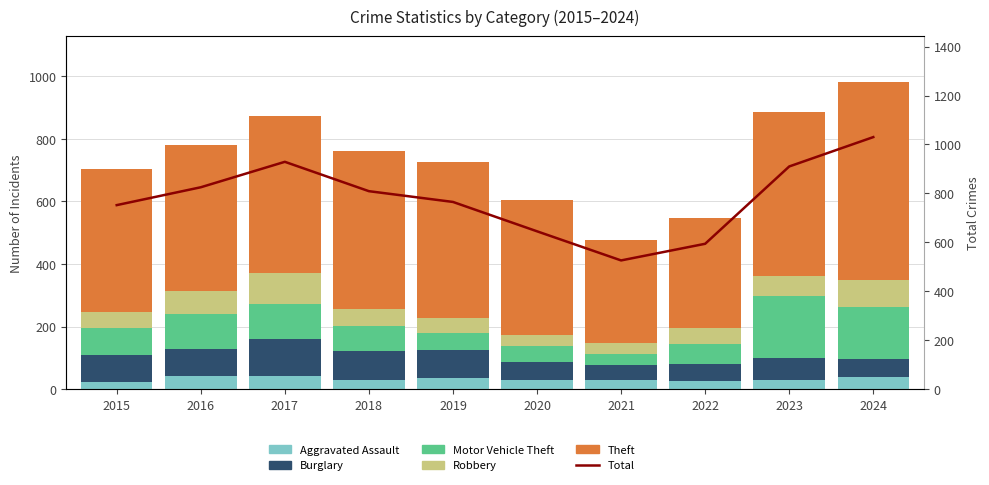

What is the maximum value shown in the chart?

1030